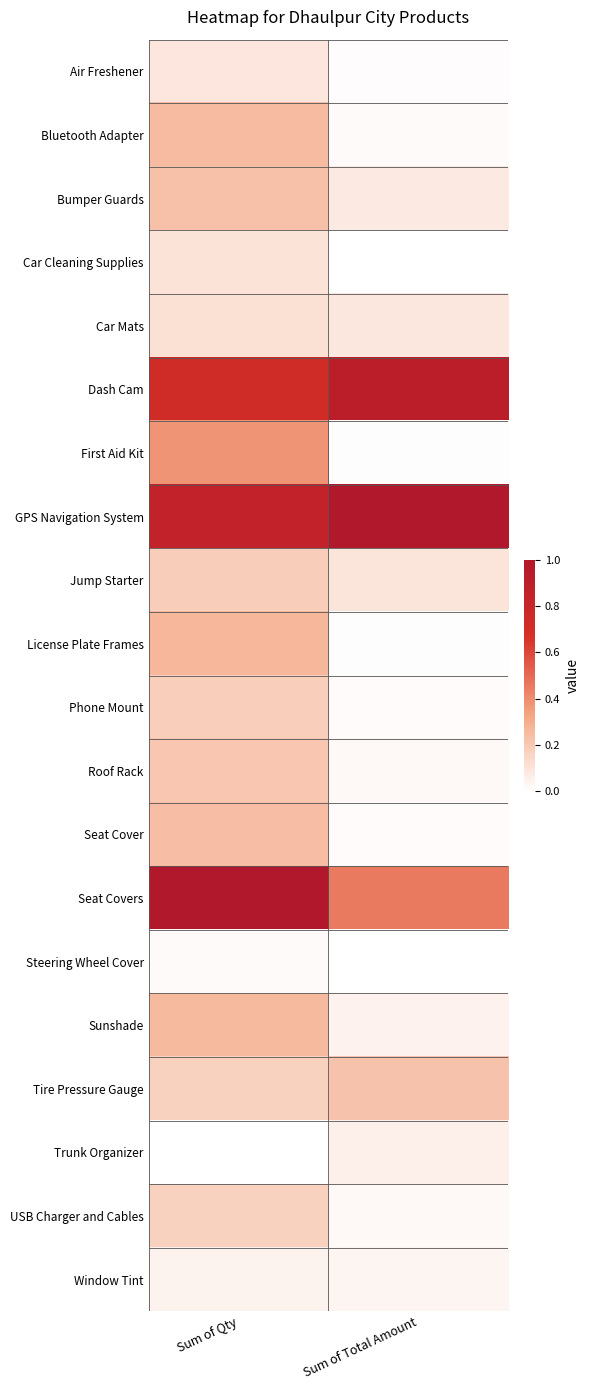

At how many categories does at least one series exceed 0?

2